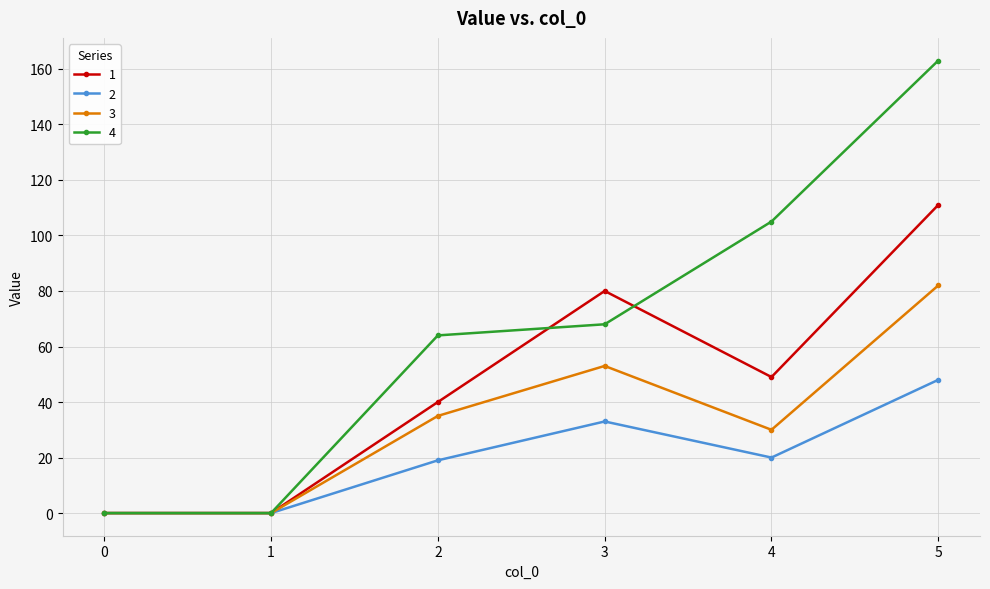

Is the value of 3 at 1 greater than the value of 4 at 3?

No